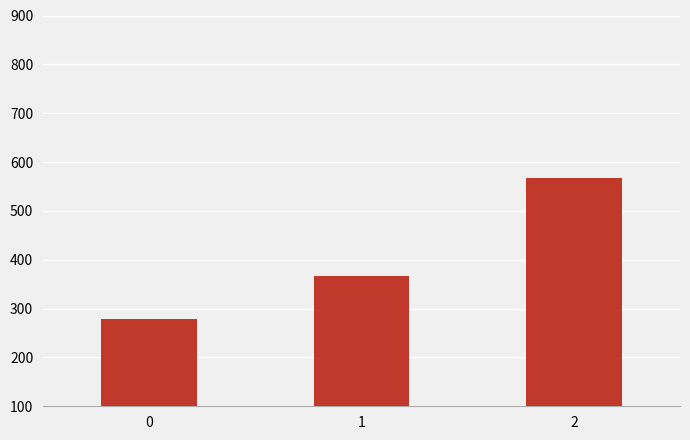

List the labels in order of value, largest first.

2, 1, 0